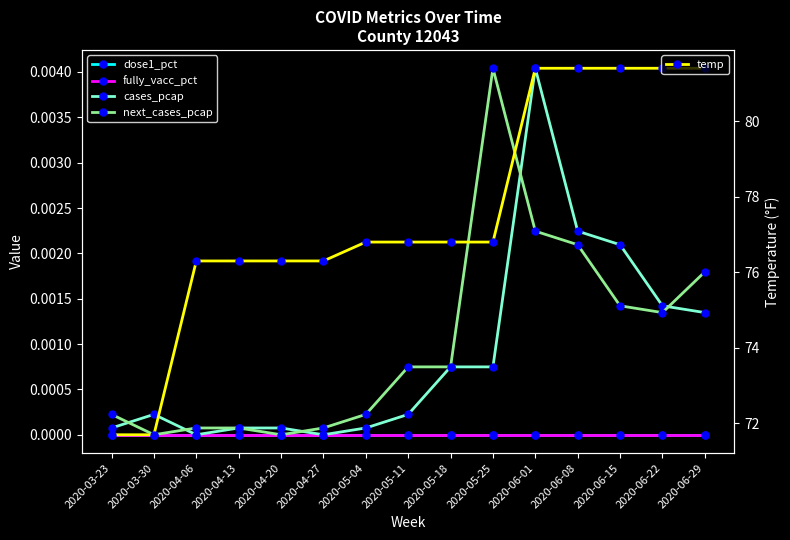

Read the temp value at 2020-04-27.

76.3